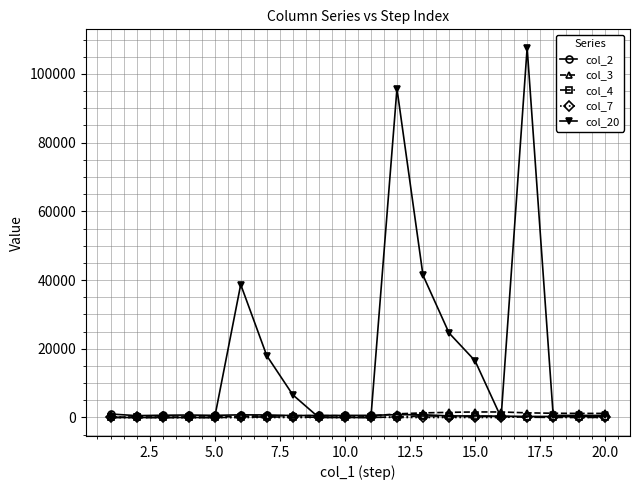

What is the maximum value shown in the chart?

107600